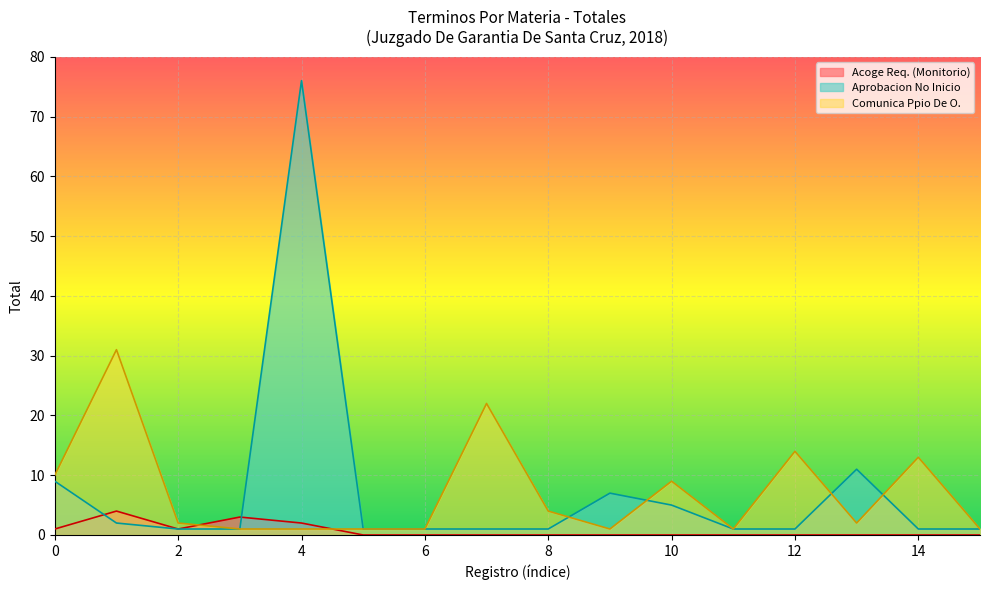

What are all the series names shown in the legend?

Acoge Req. (Monitorio), Aprobacion No Inicio, Comunica Ppio De O.